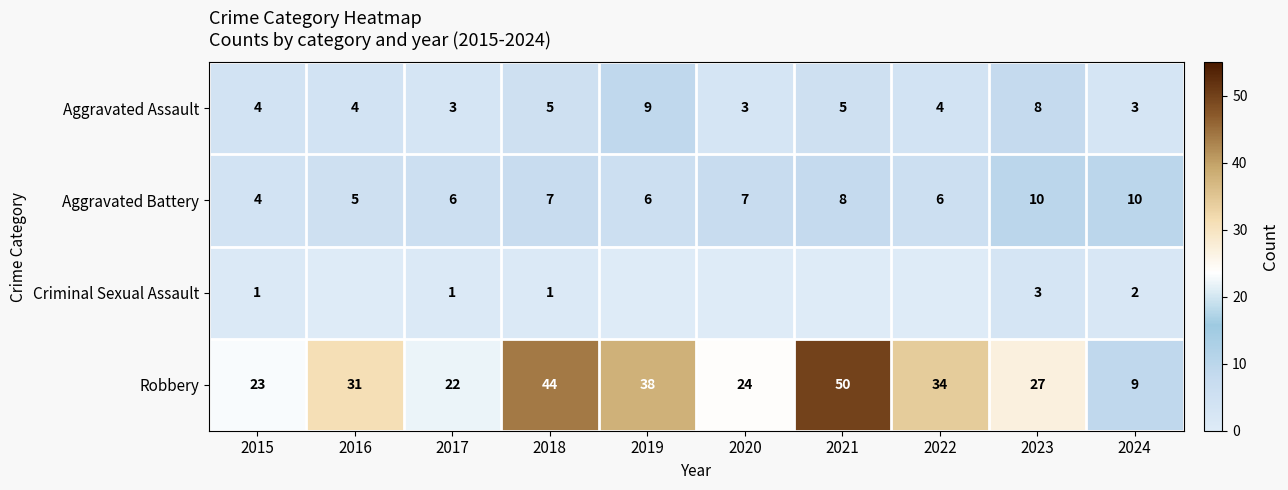

At 2024, list the series in order from smallest to largest.

Criminal Sexual Assault, Aggravated Assault, Robbery, Aggravated Battery